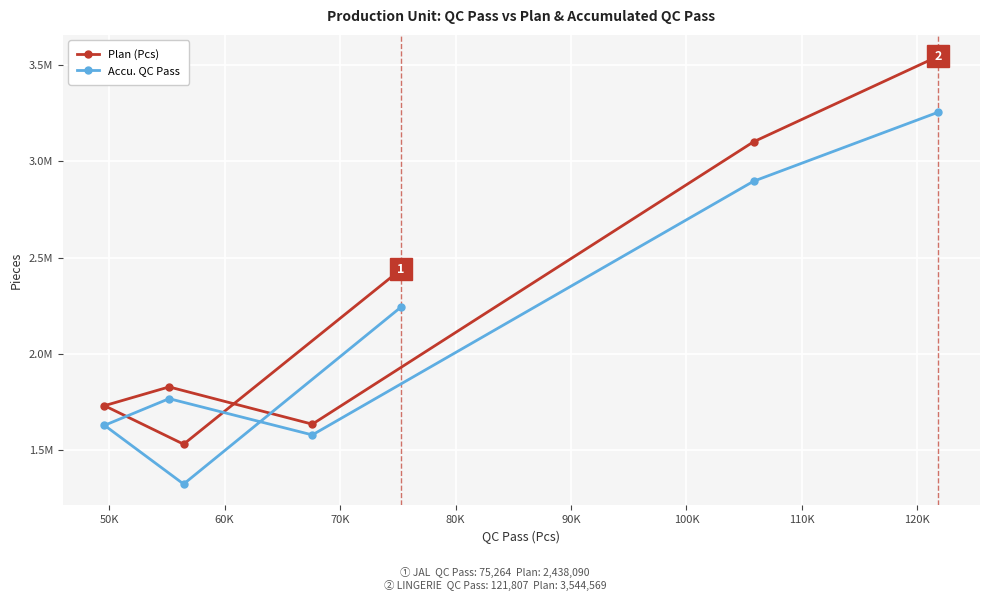

What are all the series names shown in the legend?

Plan (Pcs), Accu. QC Pass